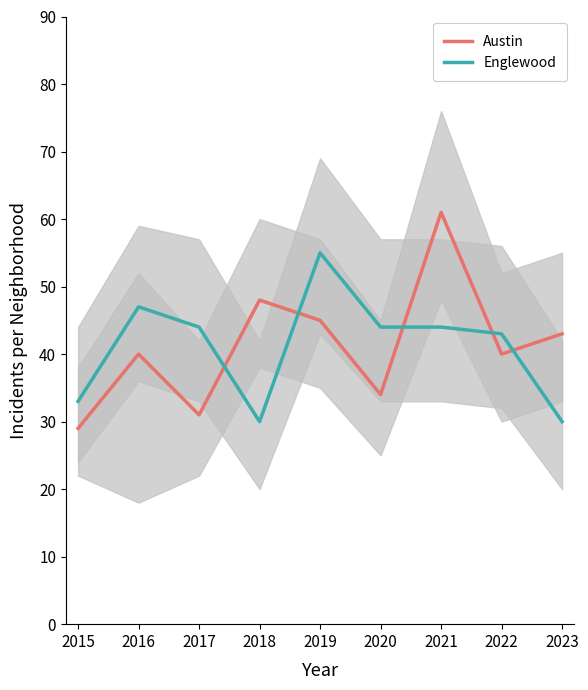

What is the maximum value for Austin?

61